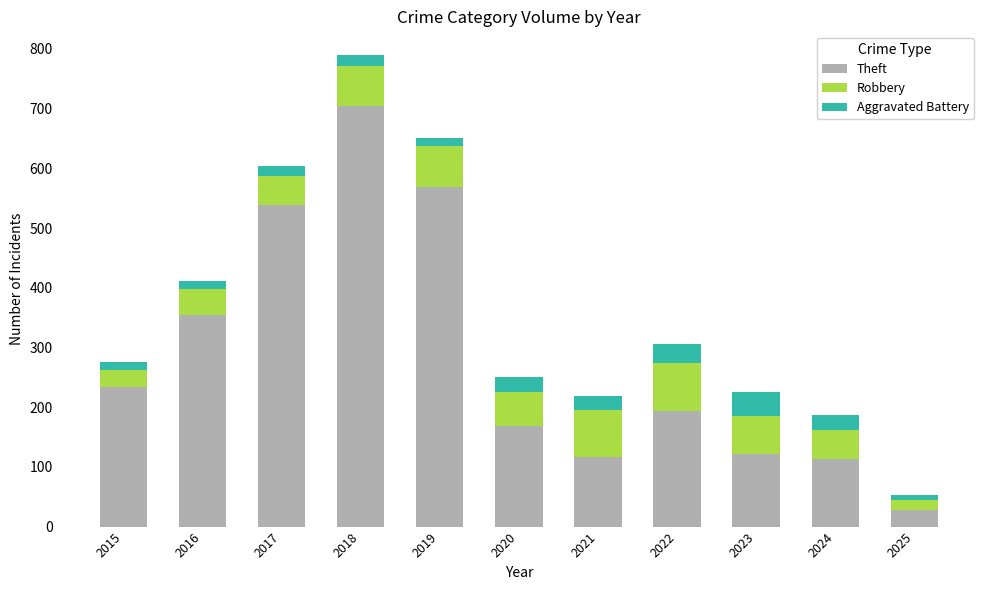

What is the approximate value of Theft at 2024?

113